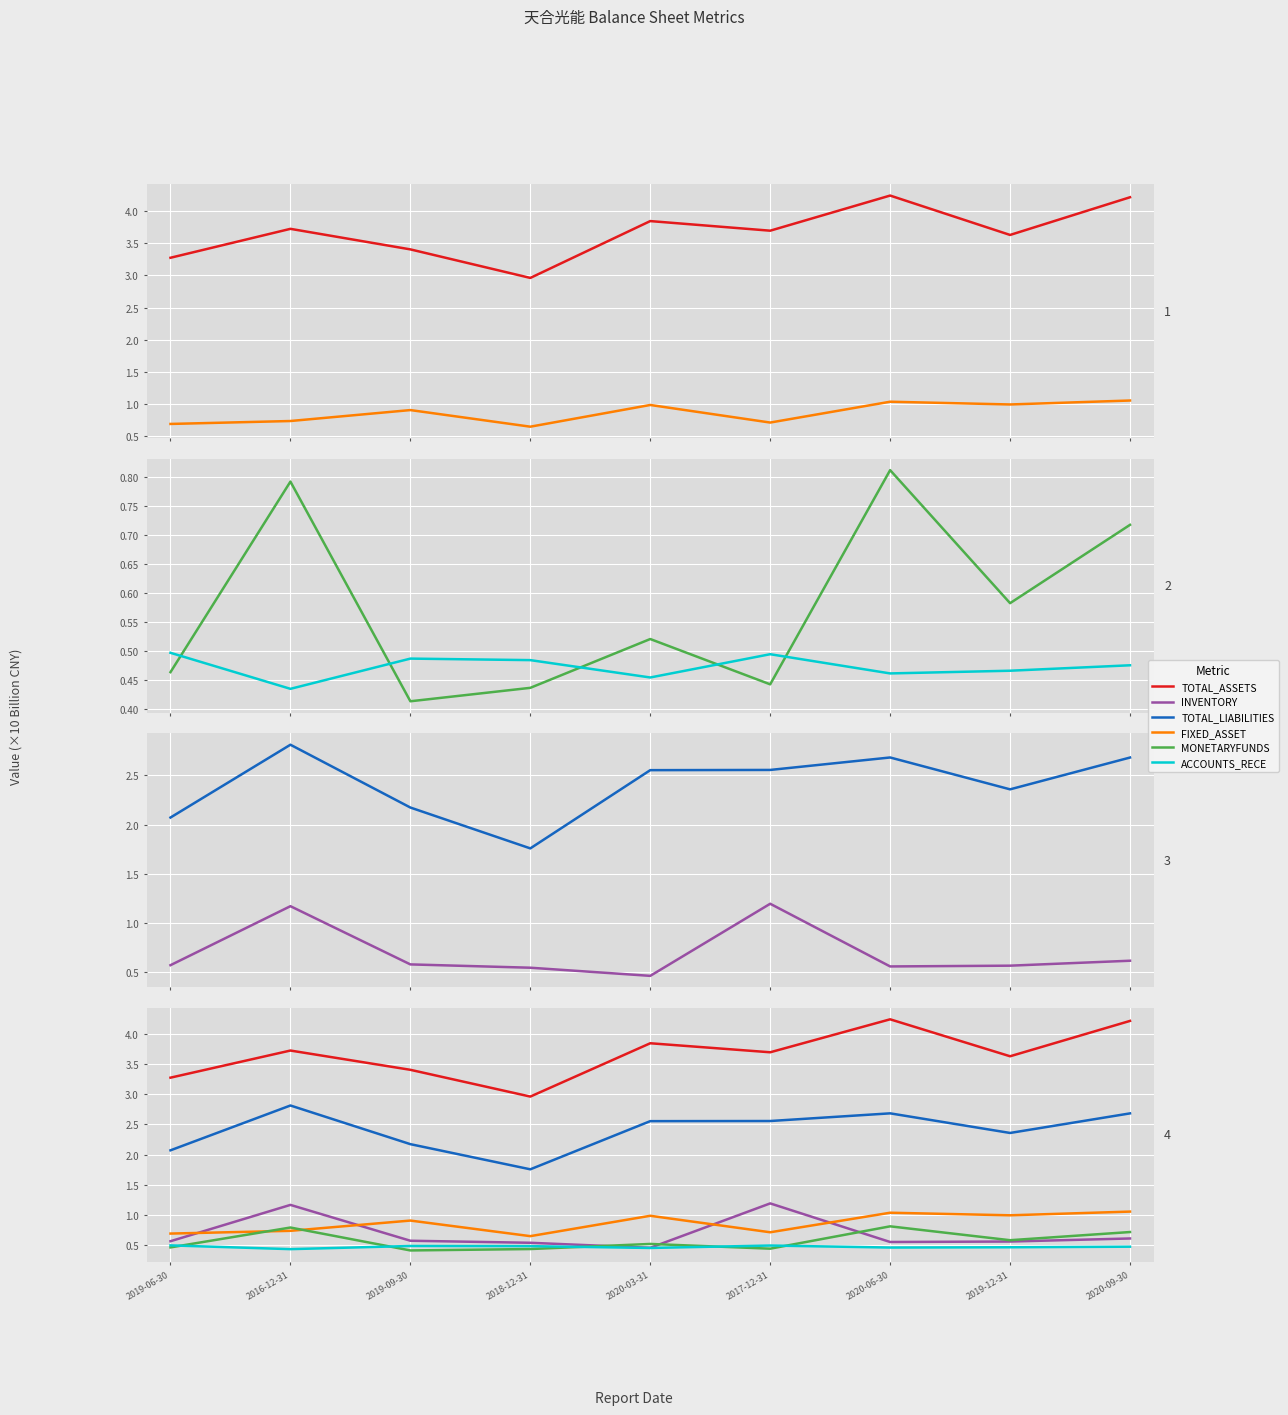

Reading left to right, transcribe all the data shown in this chart.

TOTAL_ASSETS: 3.3	3.7	3.4	3.0	3.8	3.7	4.2	3.6	4.2
FIXED_ASSET: 0.7	0.7	0.9	0.6	1.0	0.7	1.0	1.0	1.1
MONETARYFUNDS: 0.5	0.8	0.4	0.4	0.5	0.4	0.8	0.6	0.7
ACCOUNTS_RECE: 0.5	0.4	0.5	0.5	0.5	0.5	0.5	0.5	0.5
INVENTORY: 0.6	1.2	0.6	0.5	0.5	1.2	0.6	0.6	0.6
TOTAL_LIABILITIES: 2.1	2.8	2.2	1.8	2.6	2.6	2.7	2.4	2.7